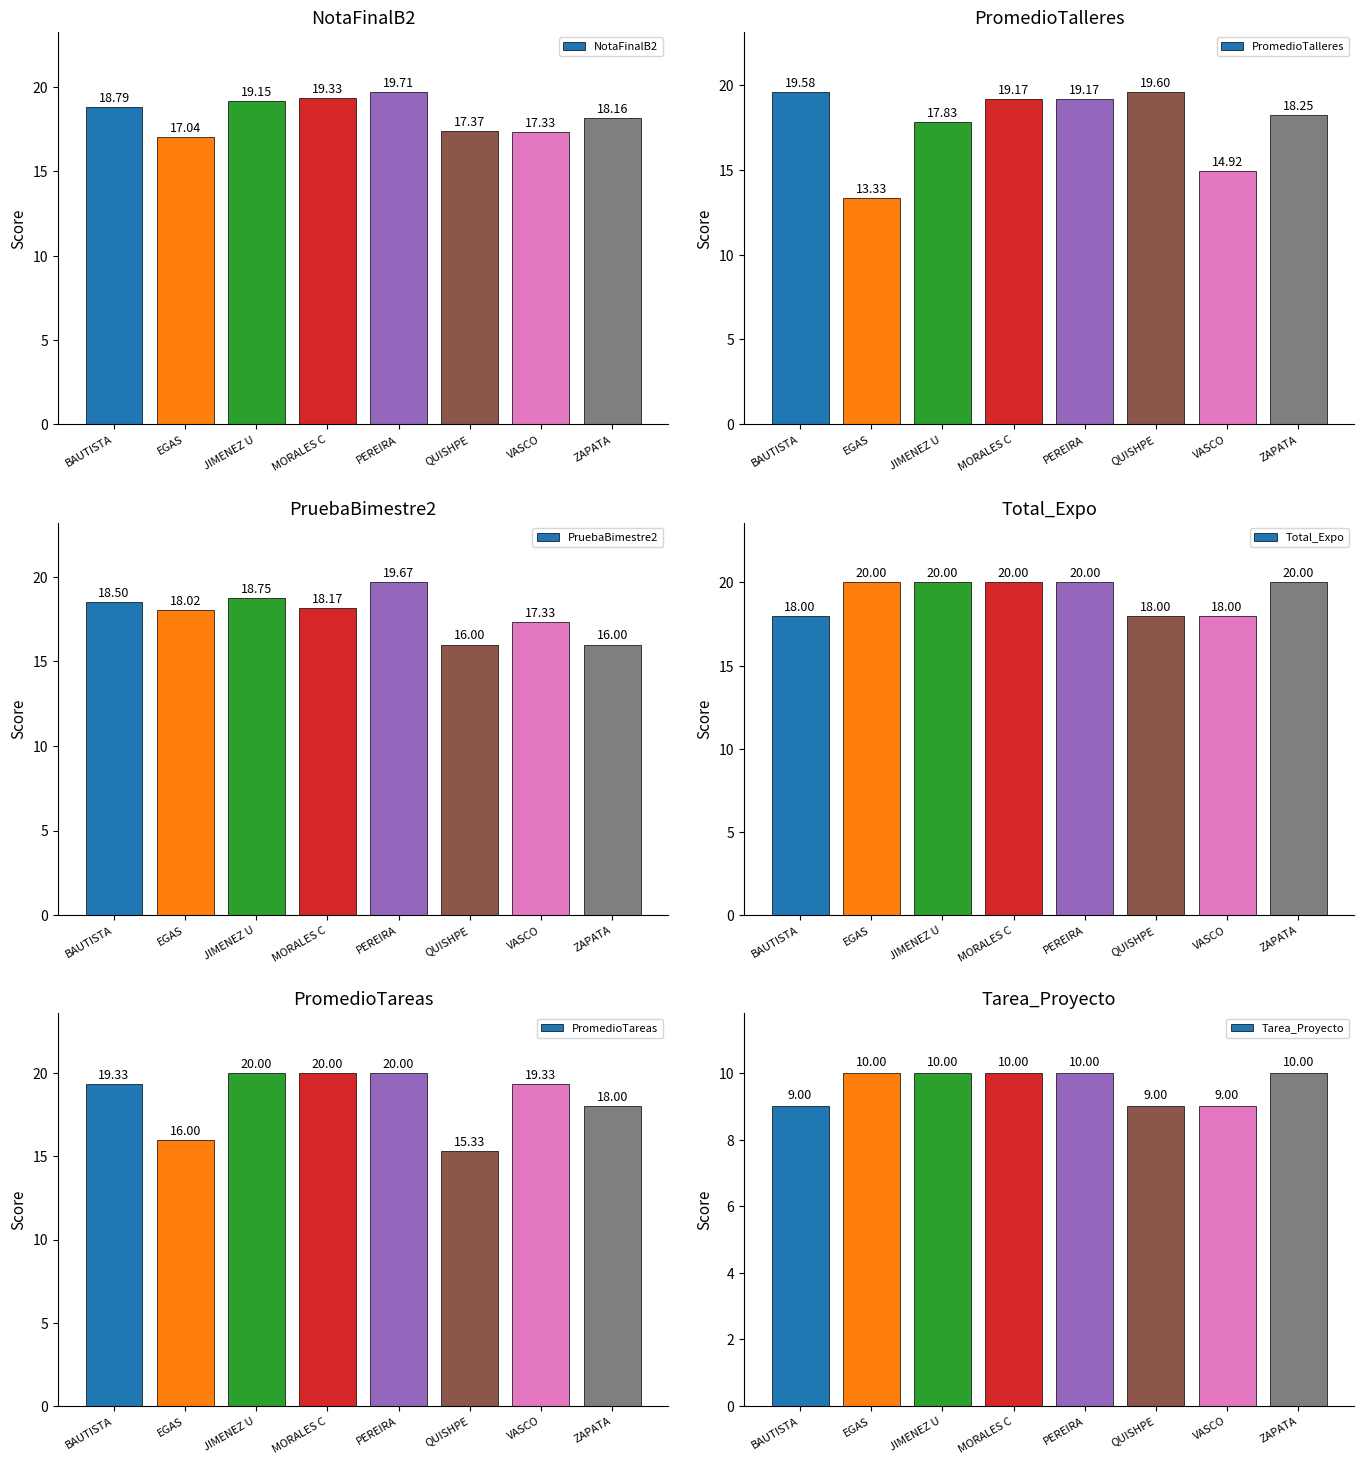

Which series changed the most between QUISHPE and VASCO?

PromedioTalleres